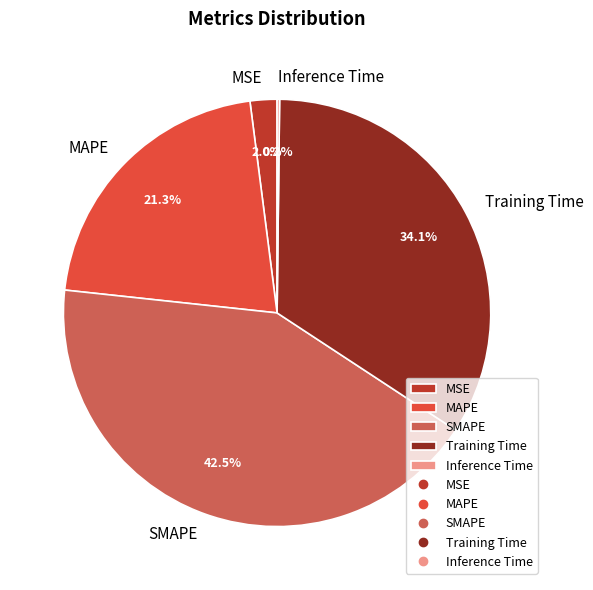

Does MSE account for over 50% of the chart?

No